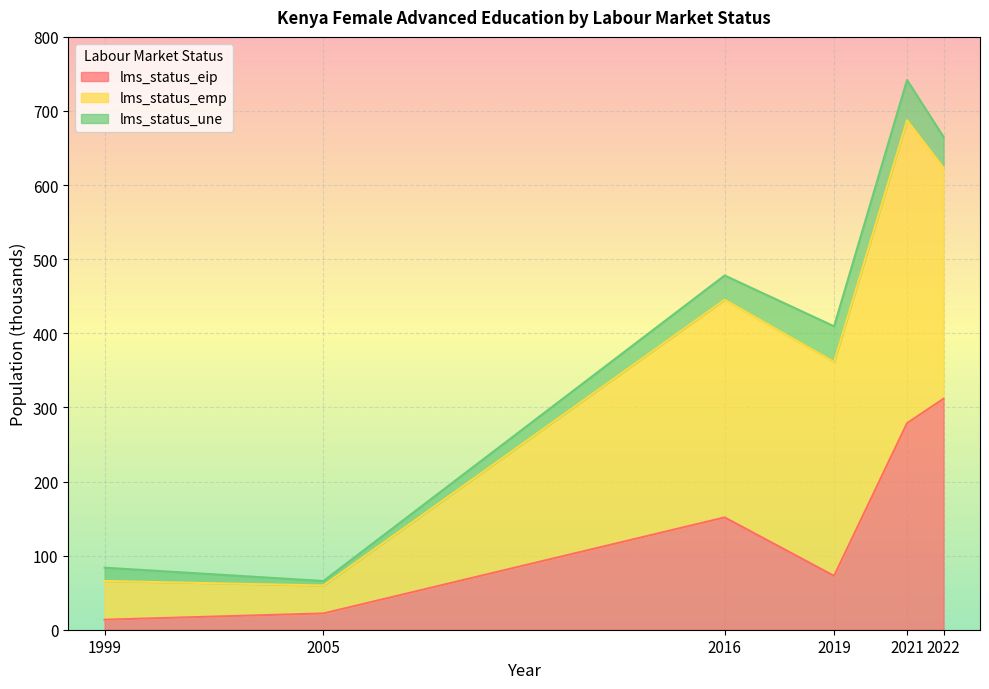

True or false: lms_status_emp and lms_status_une intersect in this chart.

False